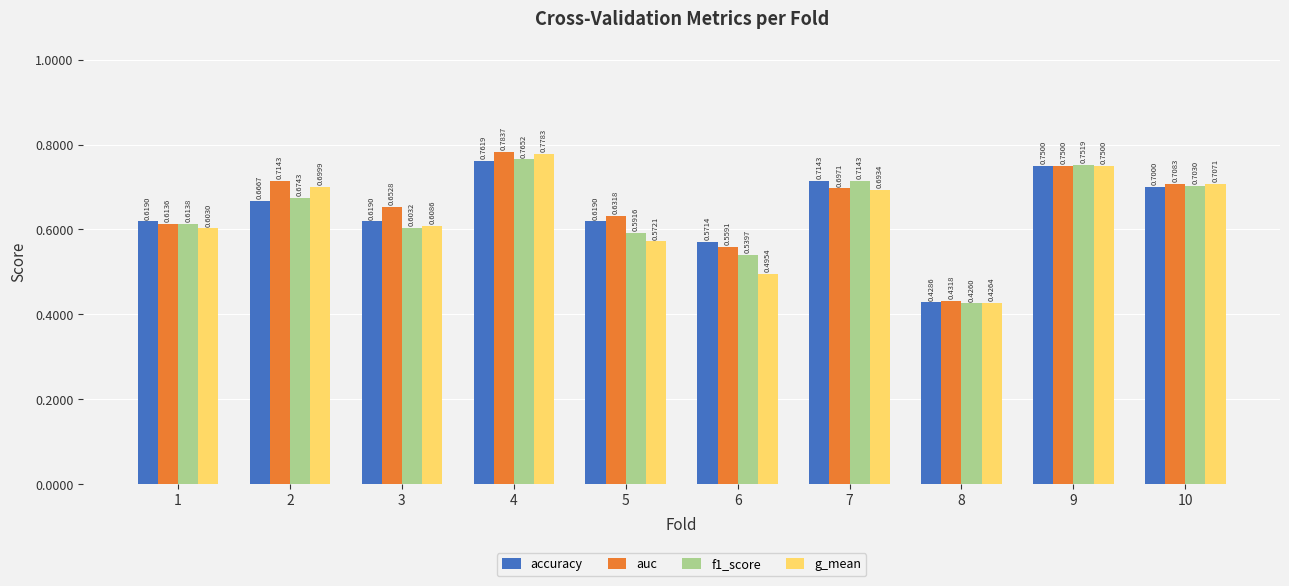

Count the f1_score values in the range 0 to 1.

10